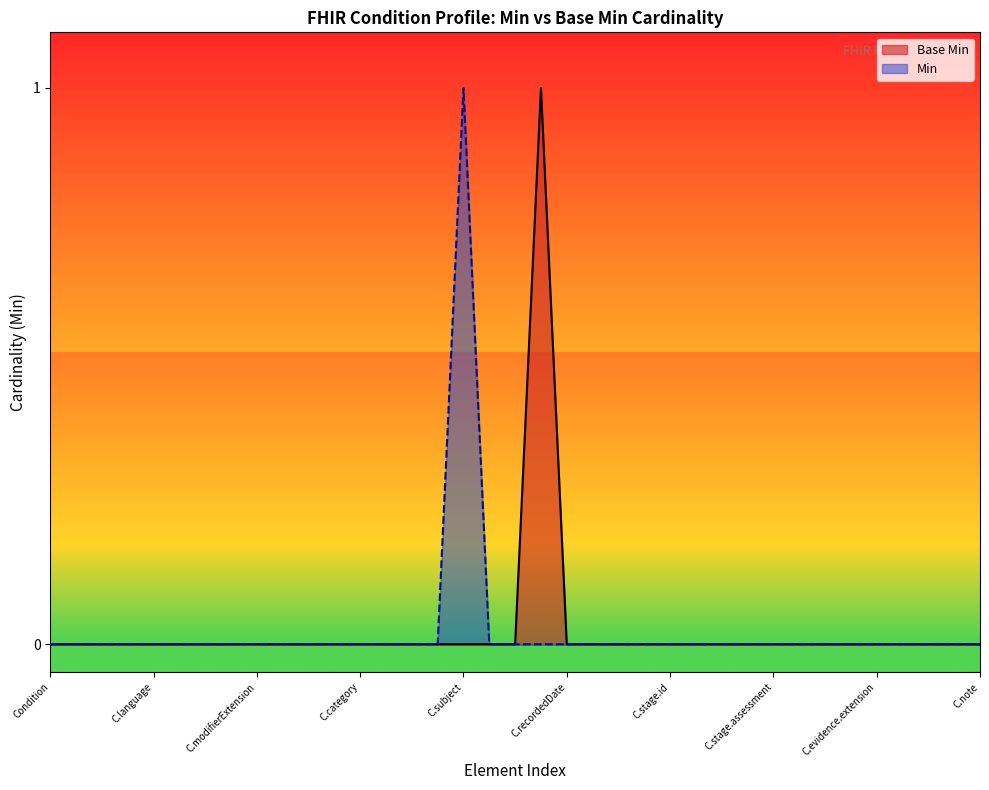

What is the sum of all values?

1